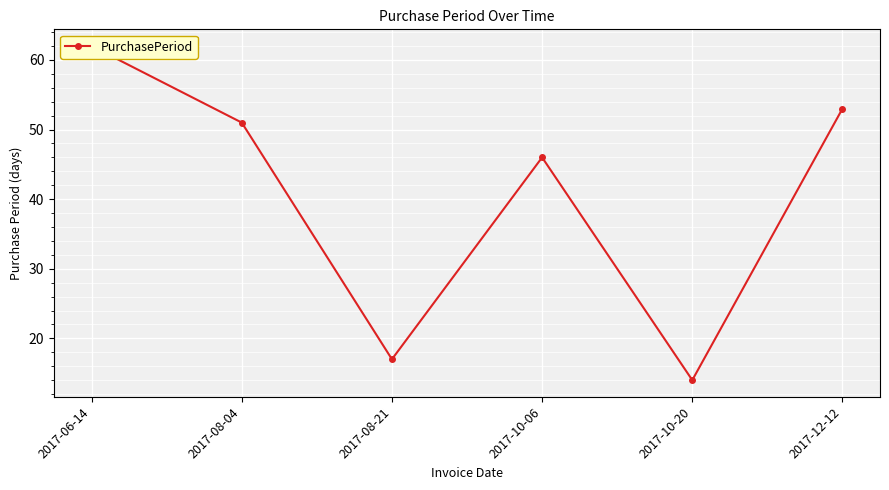

At which category does the data reach its first local peak?

2017-10-06